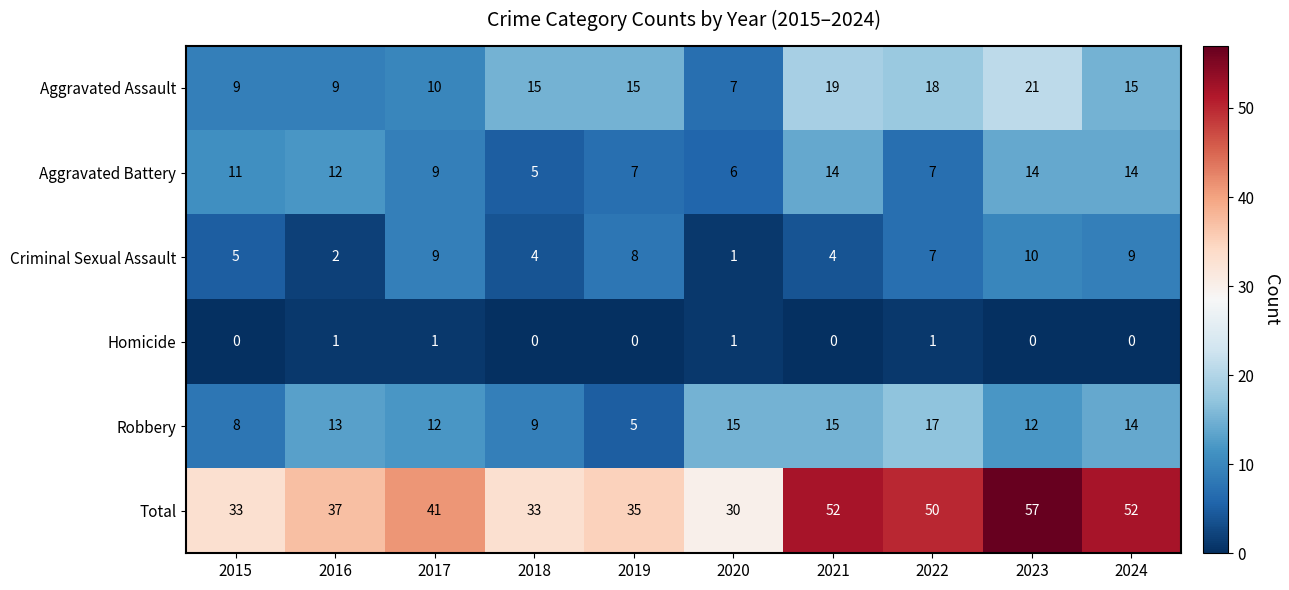

How many data points in Homicide are above 0?

4